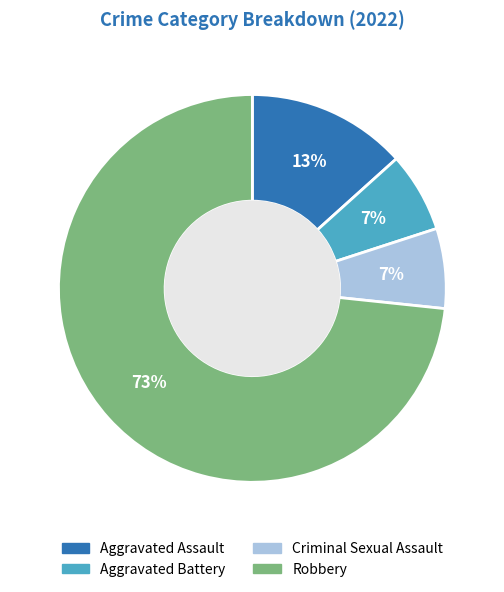

Is it true that Criminal Sexual Assault is 19% of the pie?

False